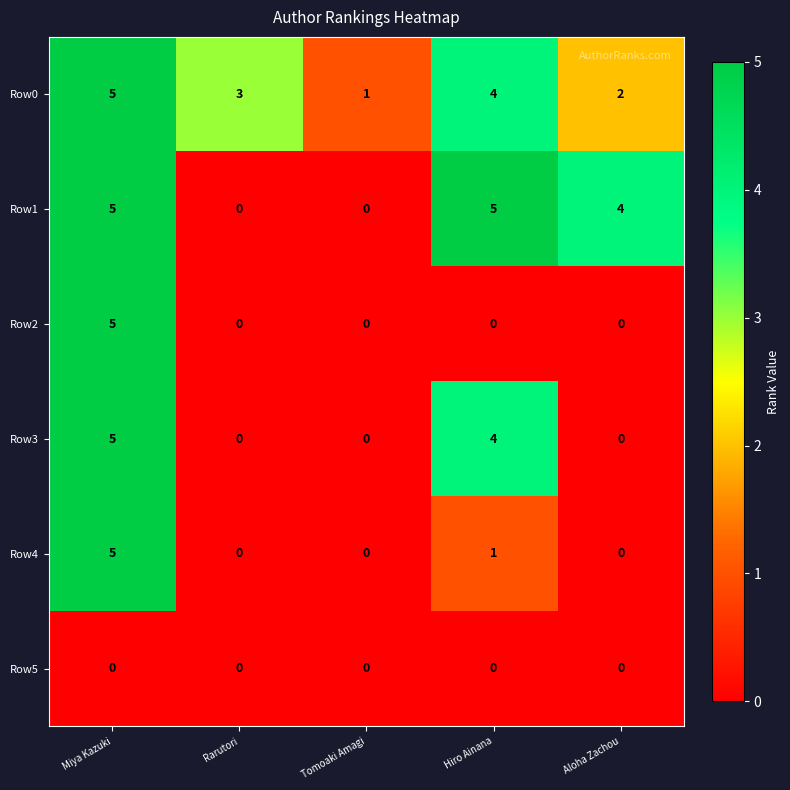

Rank the categories by Row0 value from highest to lowest.

Miya Kazuki, Hiro Ainana, Rarutori, Aloha Zachou, Tomoaki Amagi